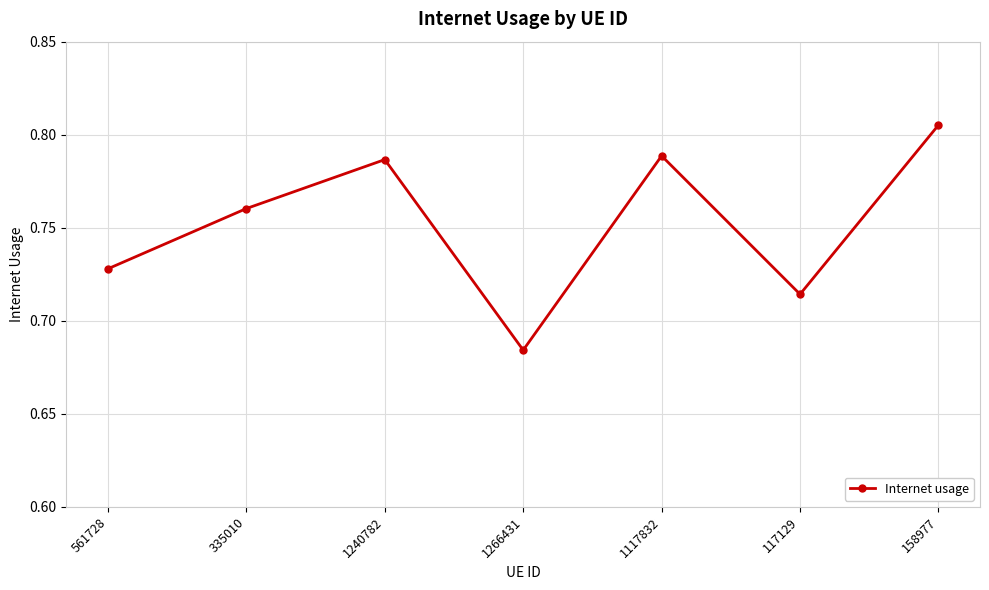

Between 335010 and 117129, which is larger?

335010